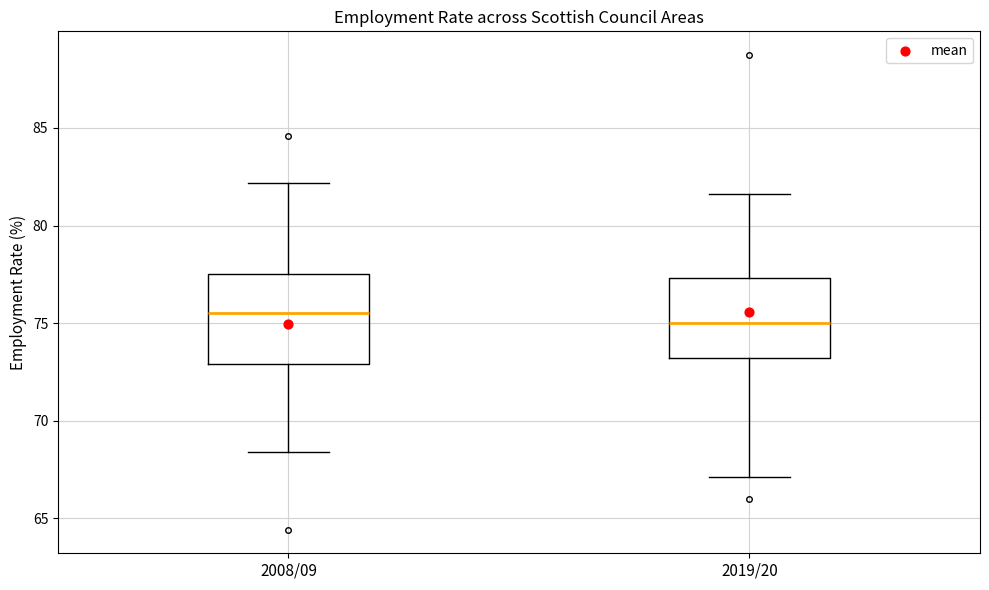

Which box's median line is the lowest?

2019/20